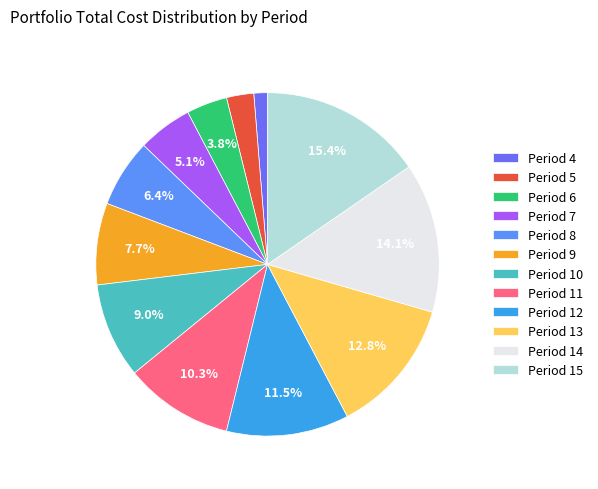

How much of the chart is everything except Period 10?

91.0%